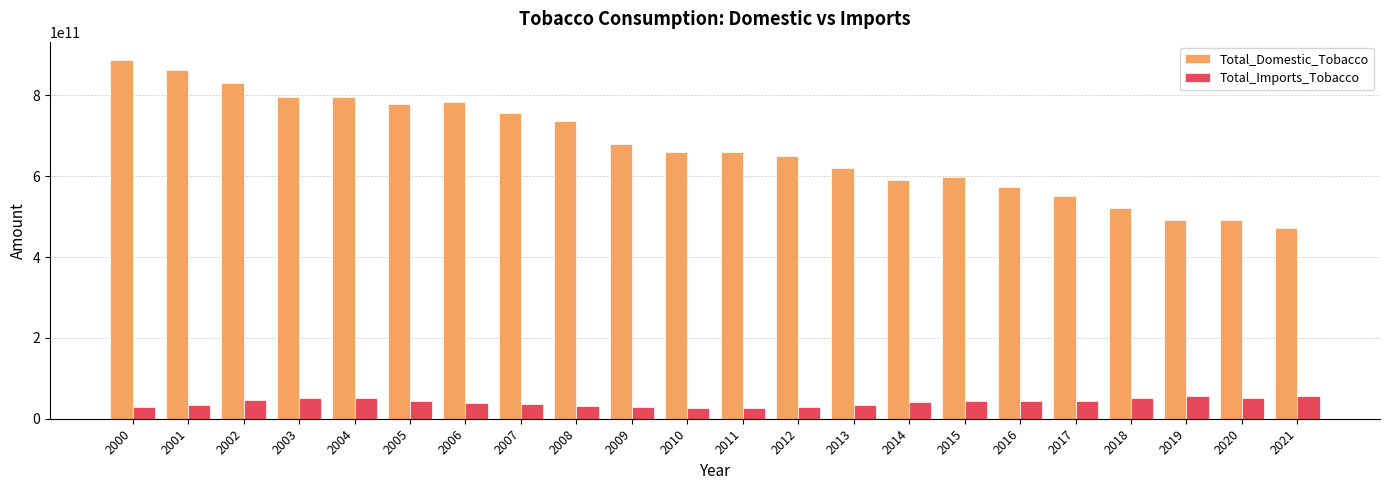

At which category is the sum across all series the highest?

2000